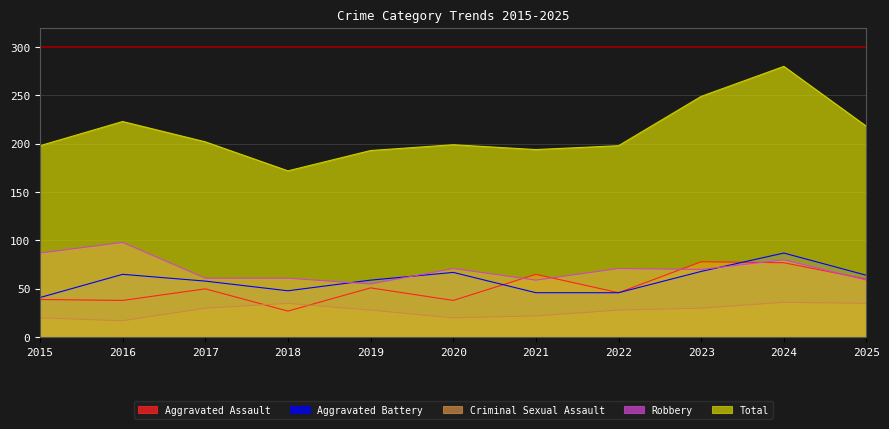

How many categories are shown in the chart?

11